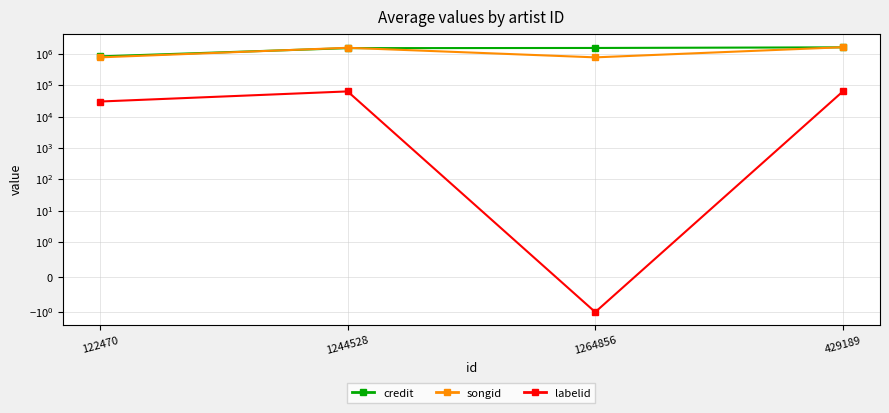

True or false: songid has a value of 765100 at 1264856.

True